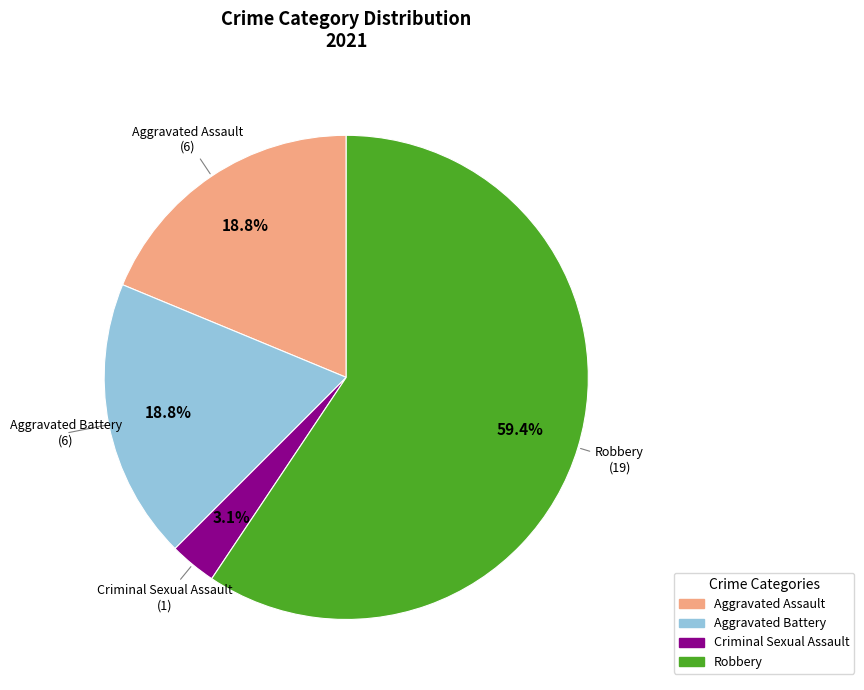

Which has a higher value, Criminal Sexual Assault or Robbery?

Robbery